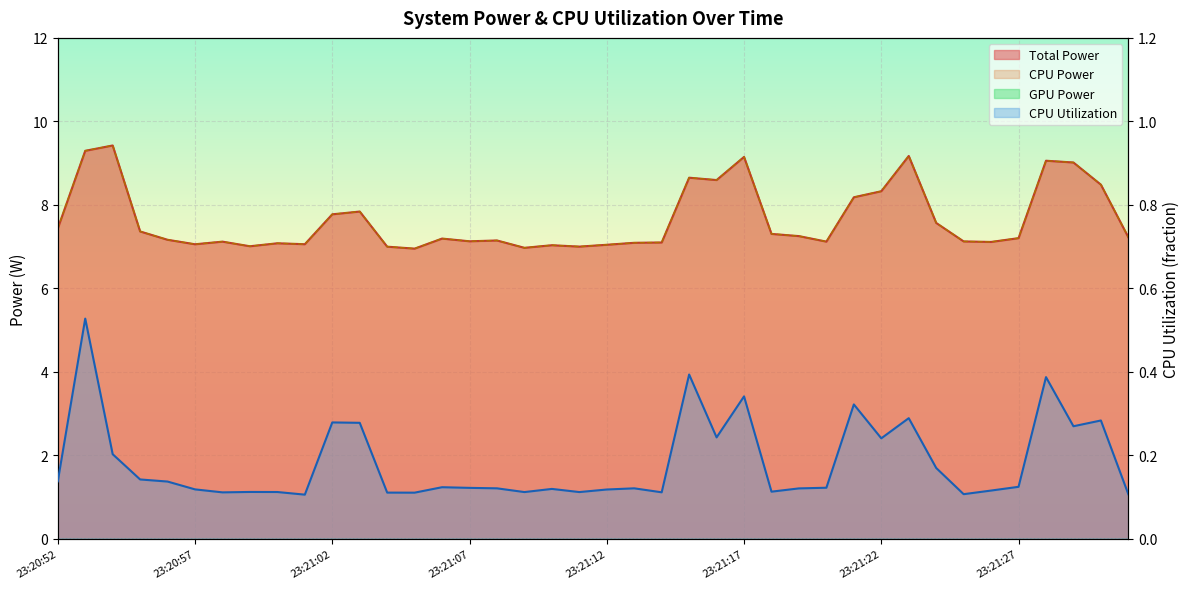

What position from the right is 23:21:08?

24